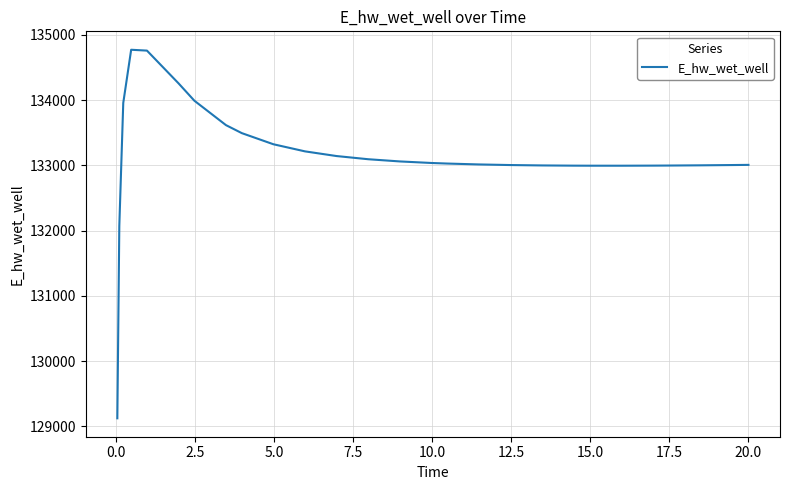

What is the minimum value shown in the chart?

129124.5